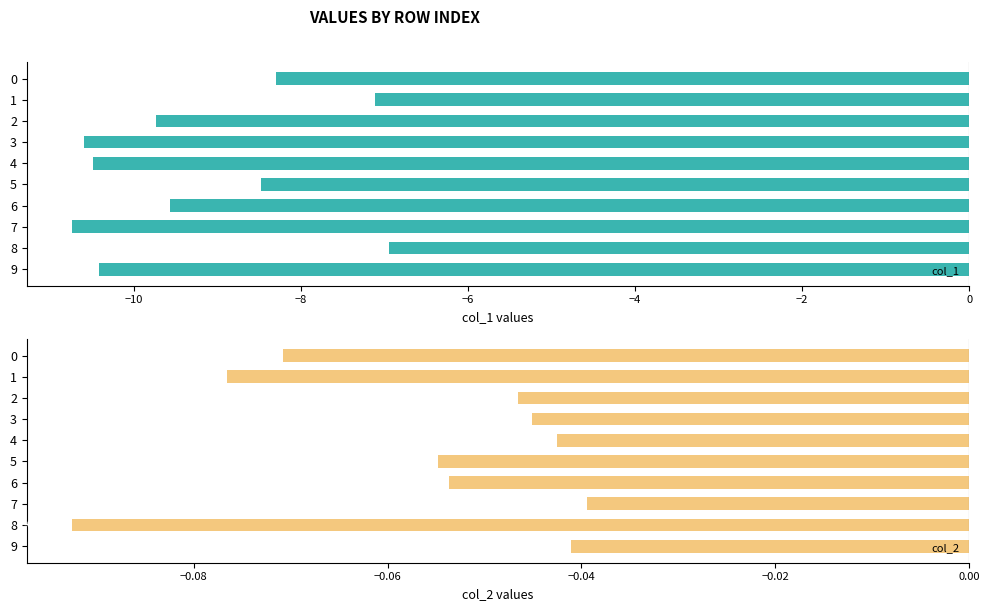

How many data points in col_1 are less than -9?

6